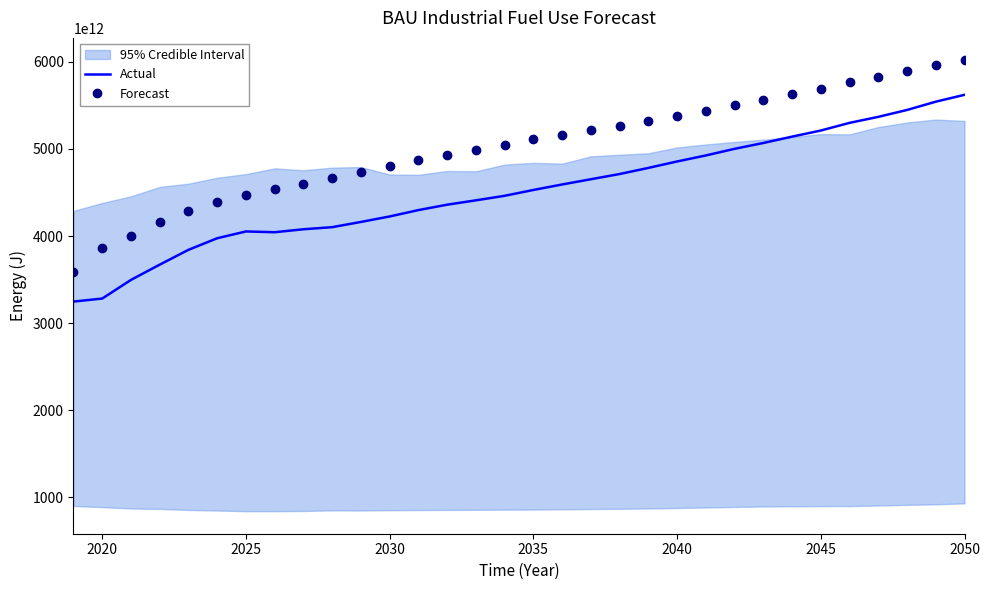

True or false: Actual and Forecast intersect in this chart.

False